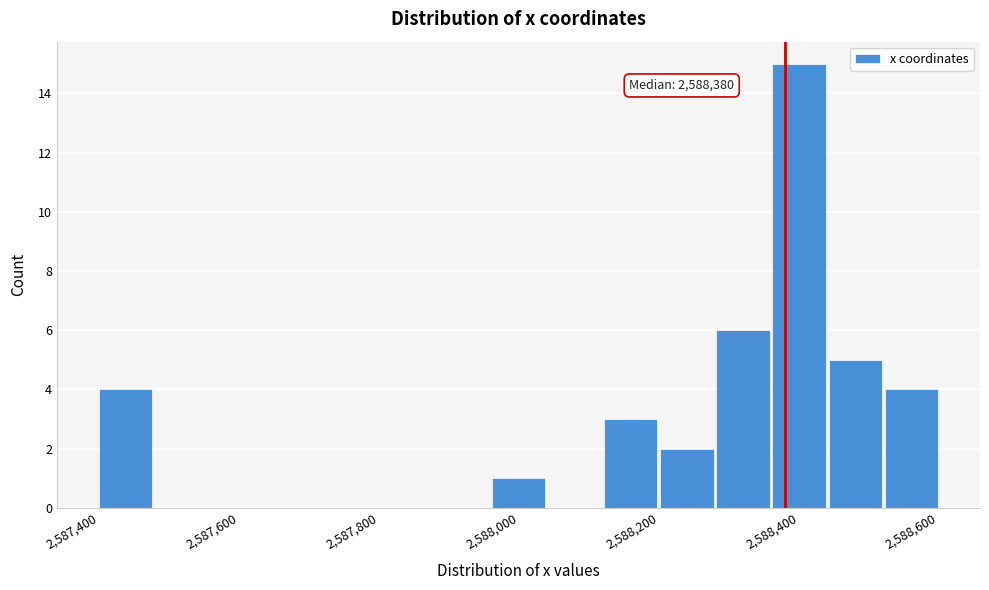

Over which range of the x-axis is the bar tallest?

2588360 to 2588440